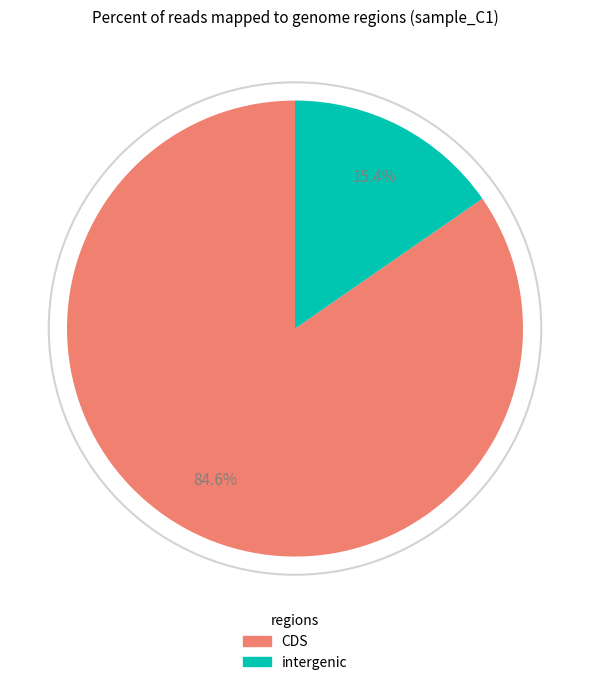

What is the ratio of the value at CDS to the value at intergenic?

5.5